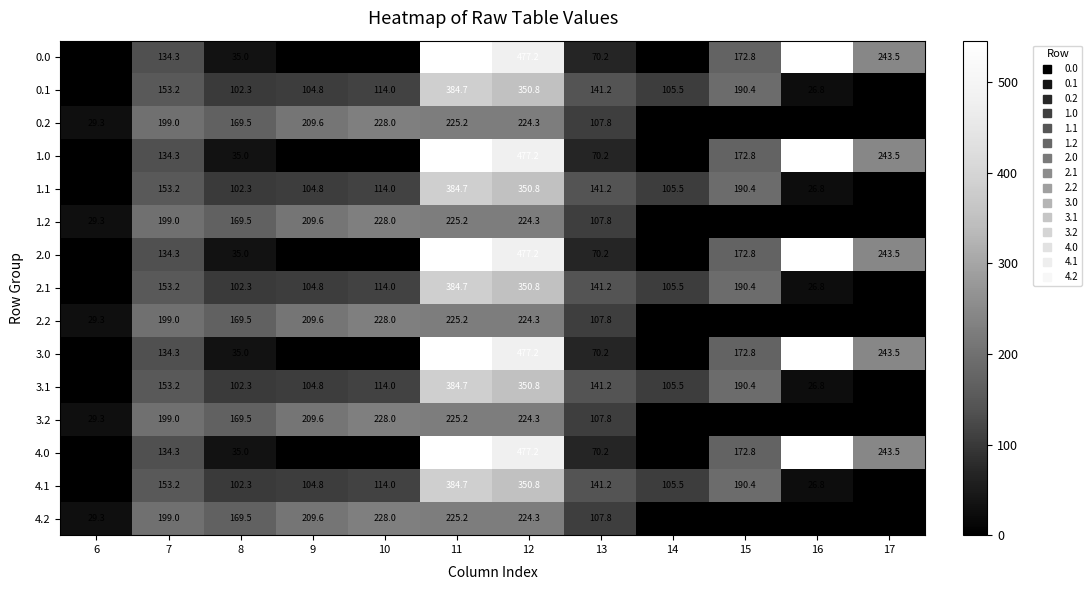

At how many categories does at least one series exceed 332?

3